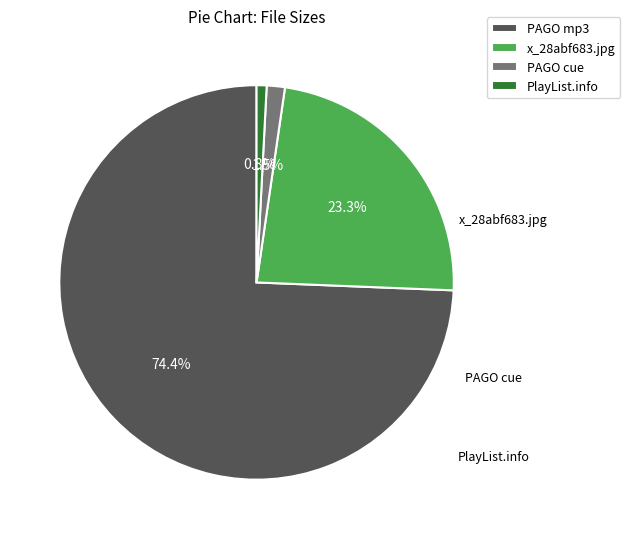

Count the number of slices in the pie.

4